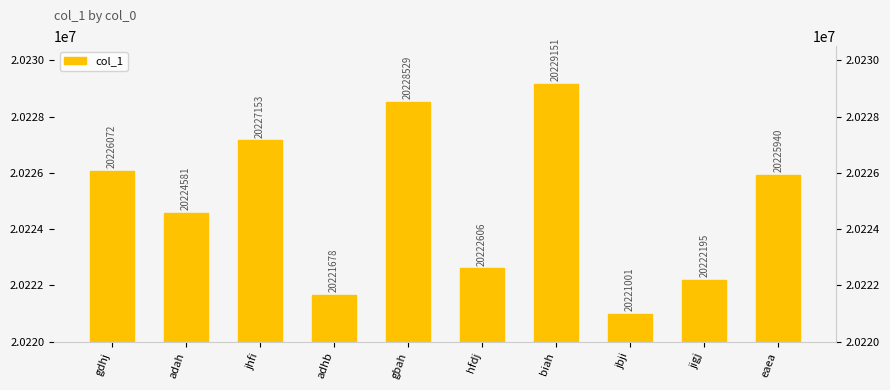

How many series are shown in this chart?

1